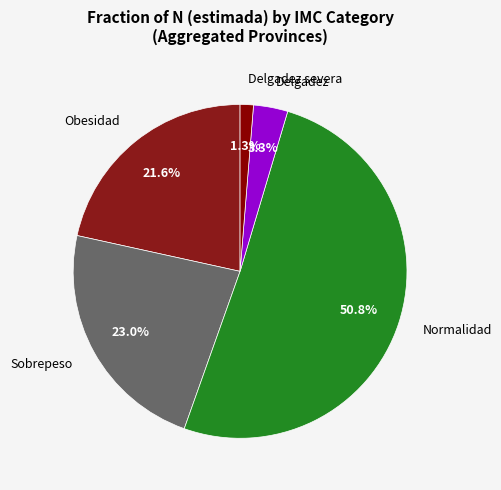

What is the total percentage of Sobrepeso and Obesidad?

44.6%